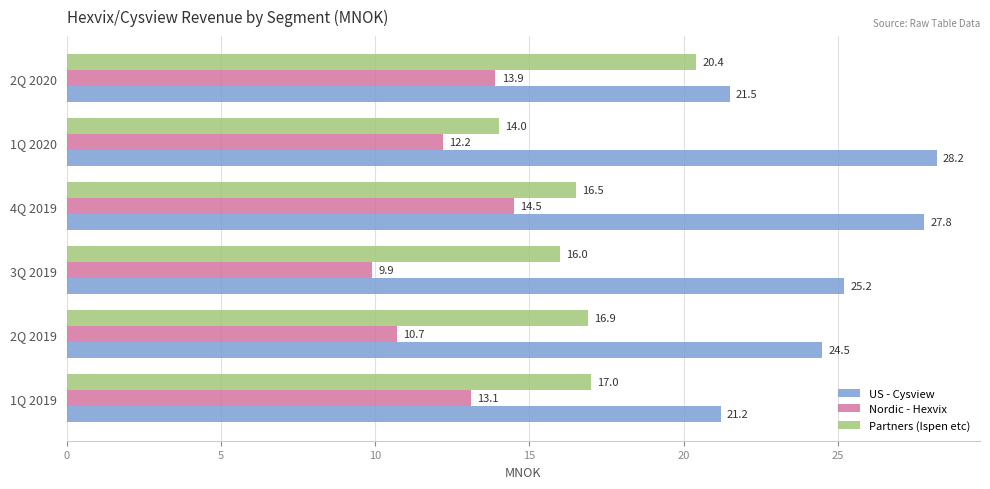

What are all the series names shown in the legend?

US - Cysview, Nordic - Hexvix, Partners (Ispen etc)